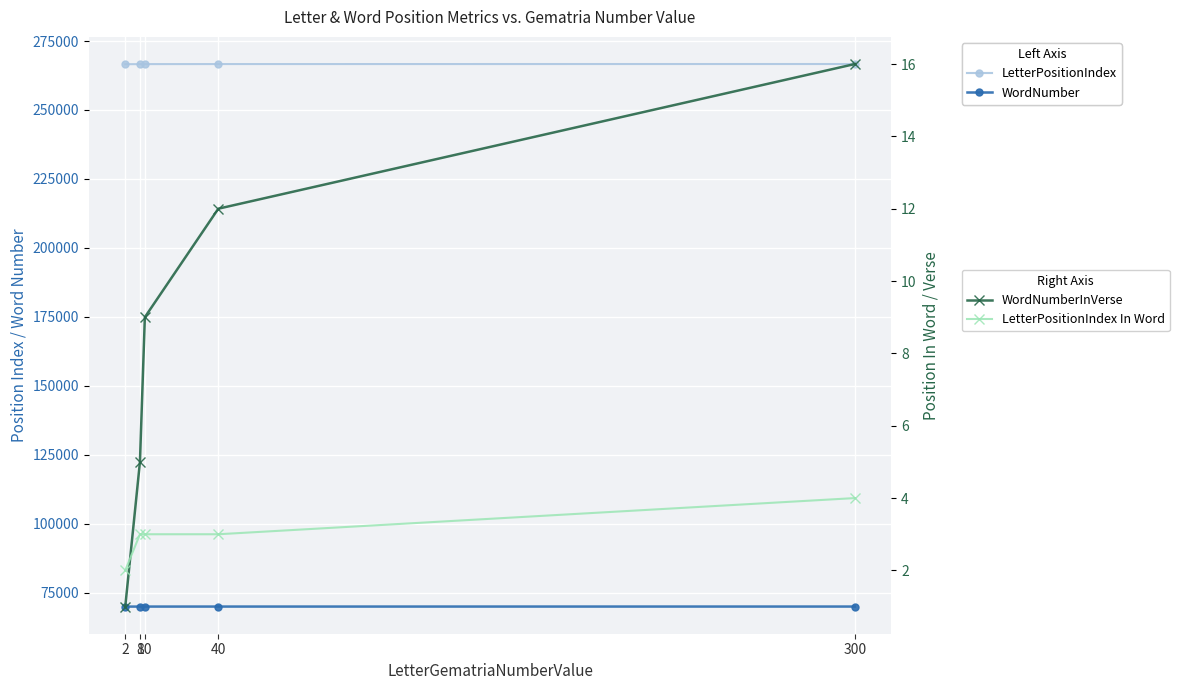

True or false: LetterPositionIndex In Word and WordNumberInVerse intersect in this chart.

True